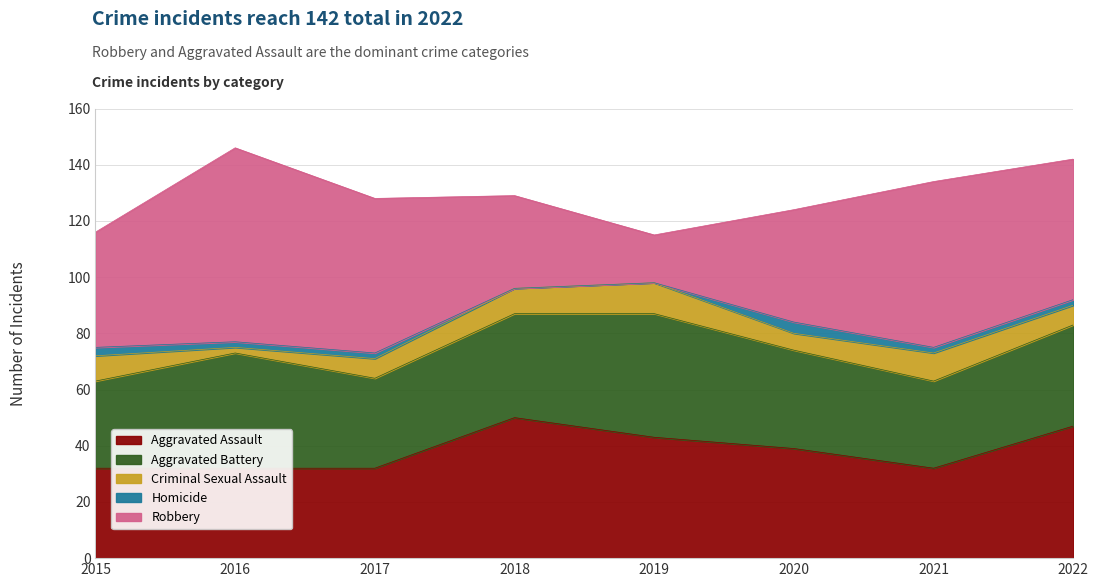

What is the maximum value shown in the chart?

69